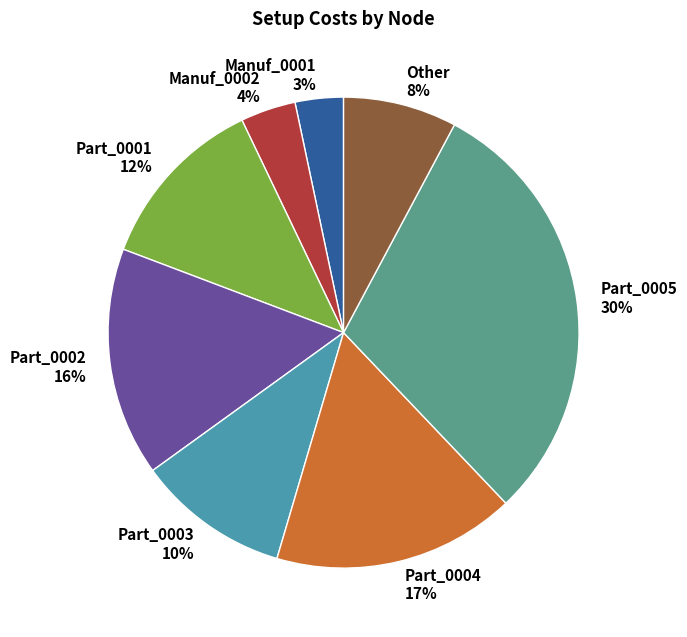

How many slices are in this pie chart?

8